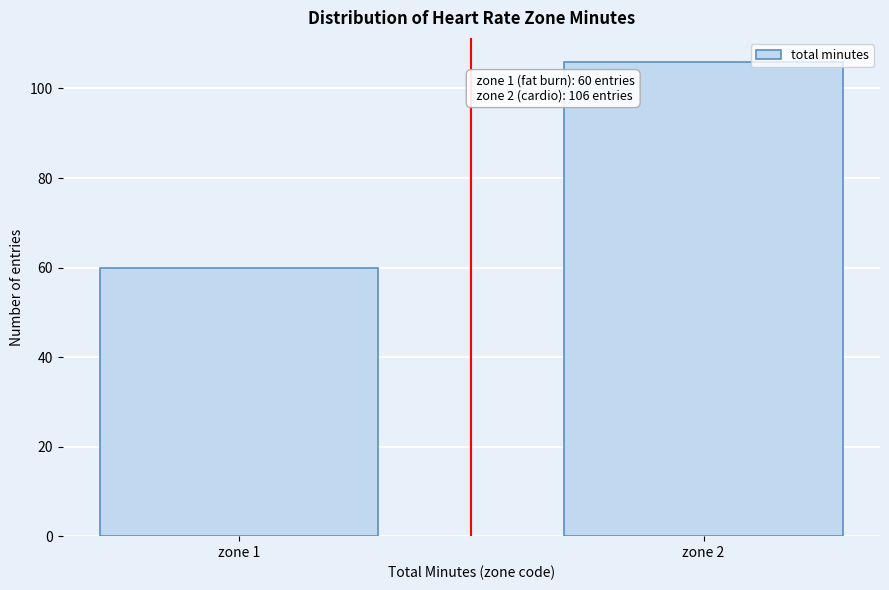

Reading right to left, list all the values displayed in this chart.

106	60